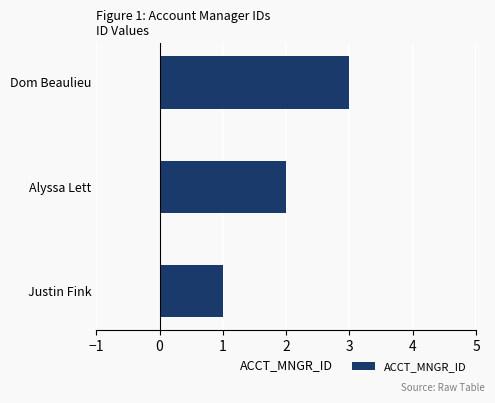

Which category has the highest value across all series?

Dom Beaulieu